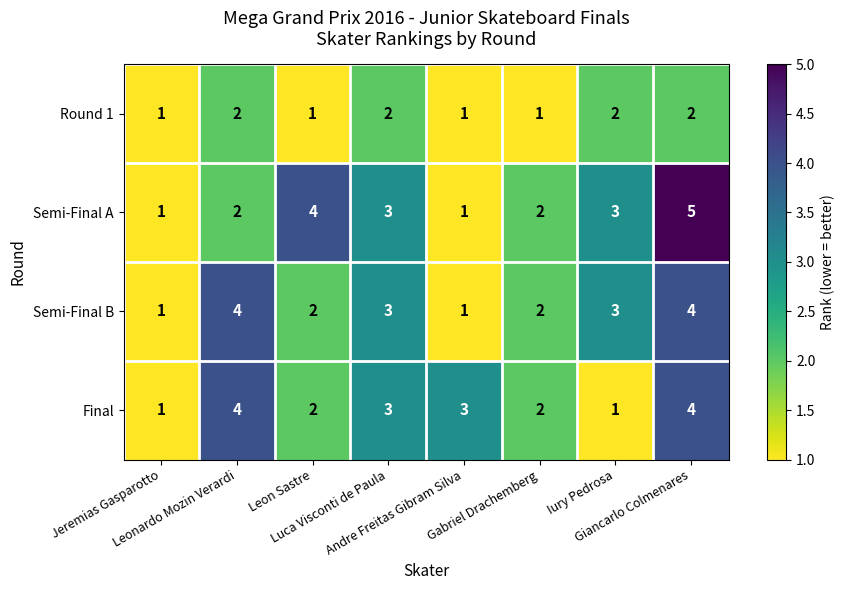

Which series has the largest total across all categories?

Semi-Final A